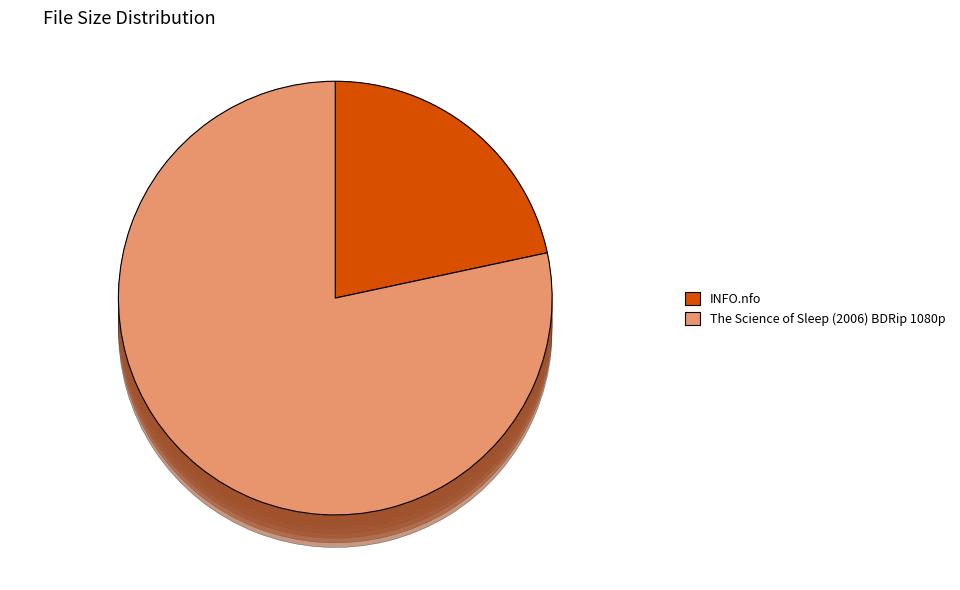

Count the number of slices in the pie.

2